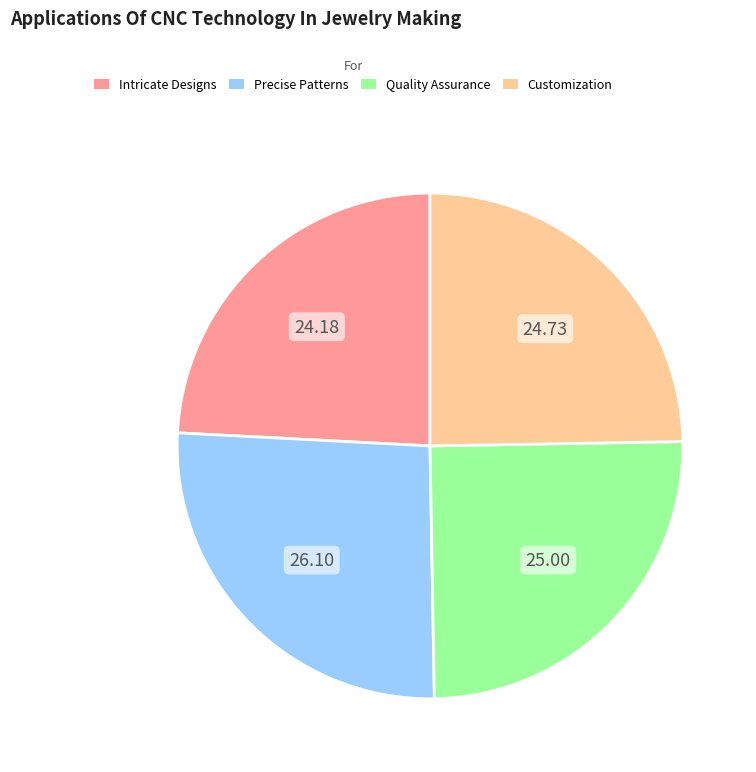

Is there a majority slice in this chart?

No